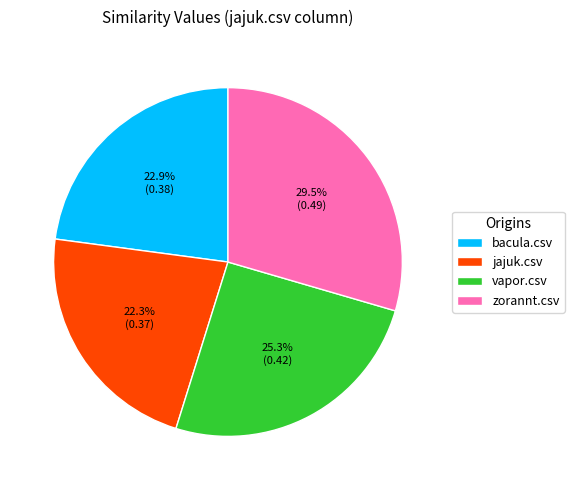

To the nearest percent, what portion does bacula.csv represent?

23%